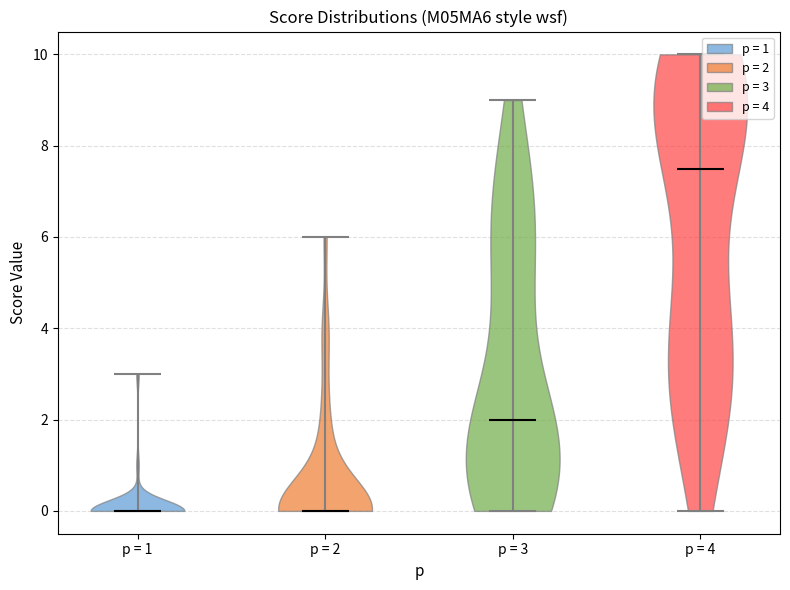

Reading left to right, read every violin against the y-axis: where its median line is, and the lowest and highest points it reaches. The values are not printed on the chart, so give them approximately, as read against the axis.

p = 1: median line 0.0, lowest point 0.0, highest point 3.0
p = 2: median line 0.0, lowest point 0.0, highest point 6.0
p = 3: median line 2.0, lowest point 0.0, highest point 9.0
p = 4: median line 7.6, lowest point 0.0, highest point 10.0